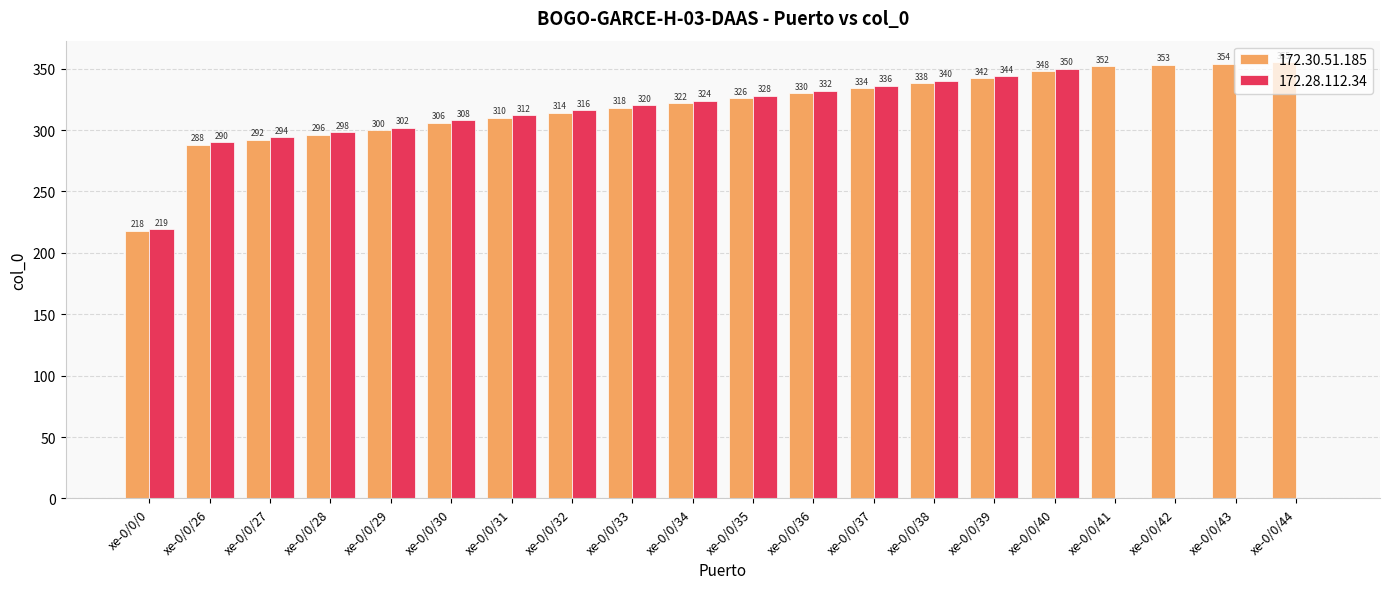

What value does the 172.30.51.185 series have at xe-0/0/37, to the nearest 10?

330